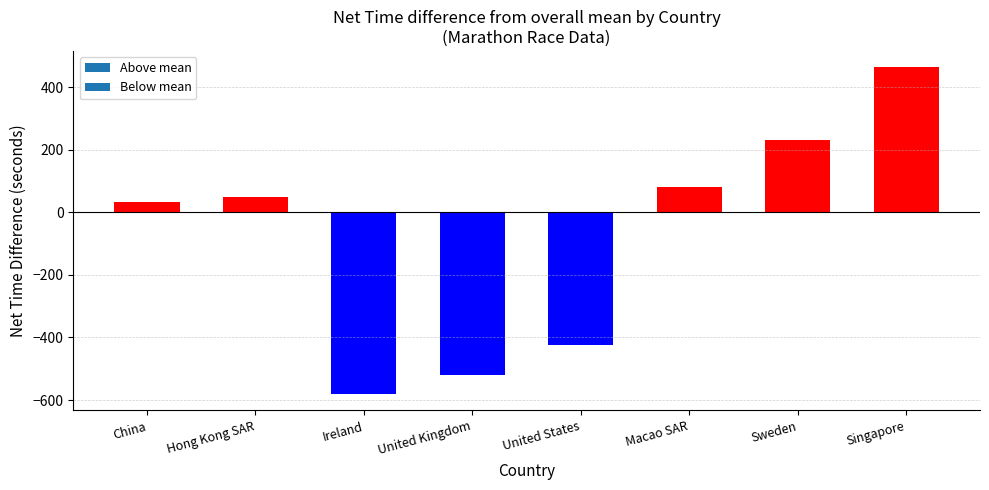

List the labels in order of value, smallest first.

Ireland, United Kingdom, United States, China, Hong Kong SAR, Macao SAR, Sweden, Singapore